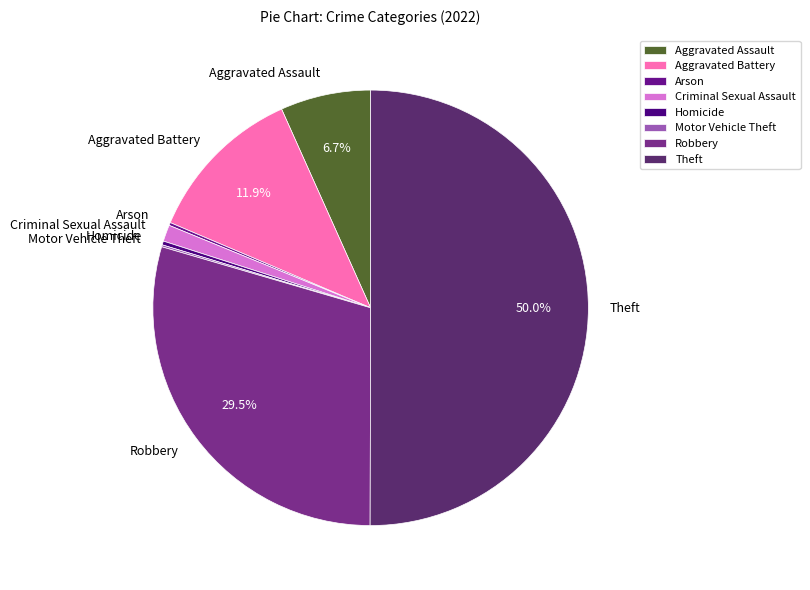

Do Aggravated Assault and Criminal Sexual Assault together represent more than half of the pie?

No